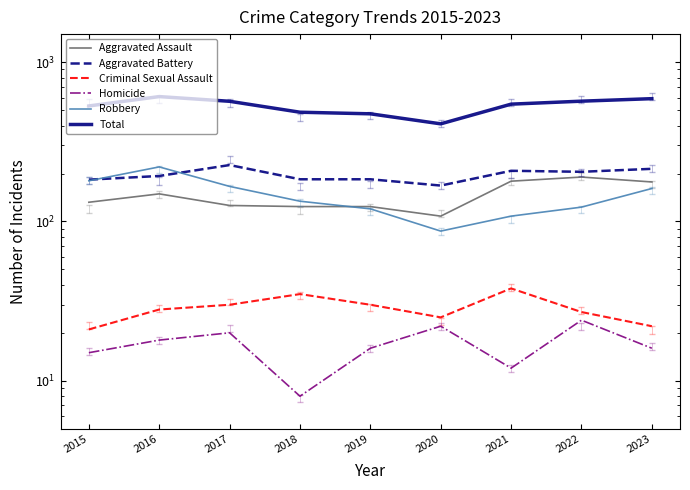

True or false: Robbery and Homicide cross at least once.

False